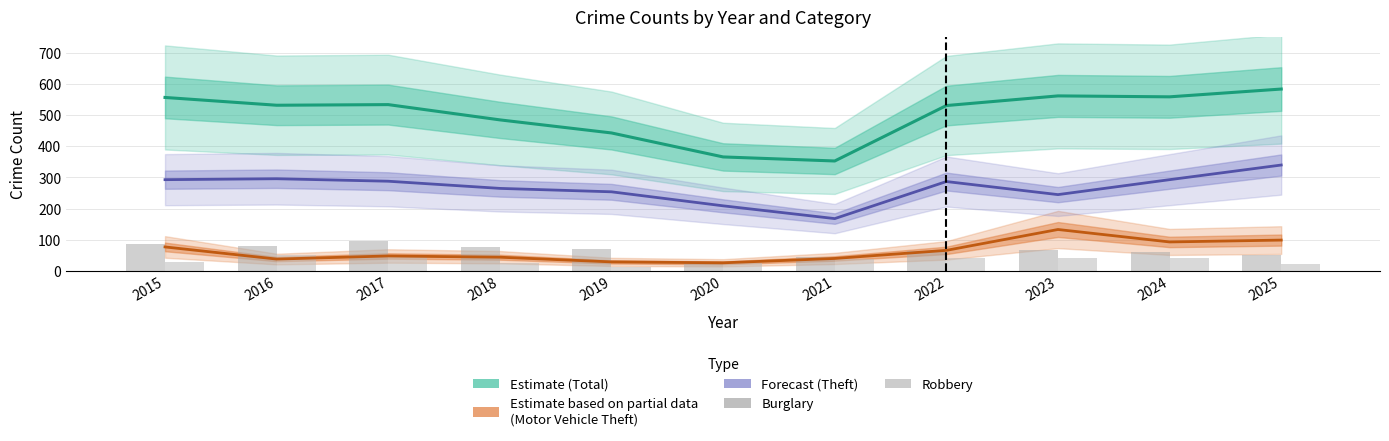

Reading left to right, what are all the values shown in this chart?

Total (Estimate): 557	532	534	485	443	366	353	531	562	559	584
Motor Vehicle Theft (Partial): 77	38	48	44	29	26	40	66	133	93	99
Theft (Forecast): 293	296	288	265	254	209	168	287	245	293	340
Burglary: 85	80	95	78	69	30	45	63	67	61	52
Robbery: 29	50	44	25	13	25	39	41	41	40	23